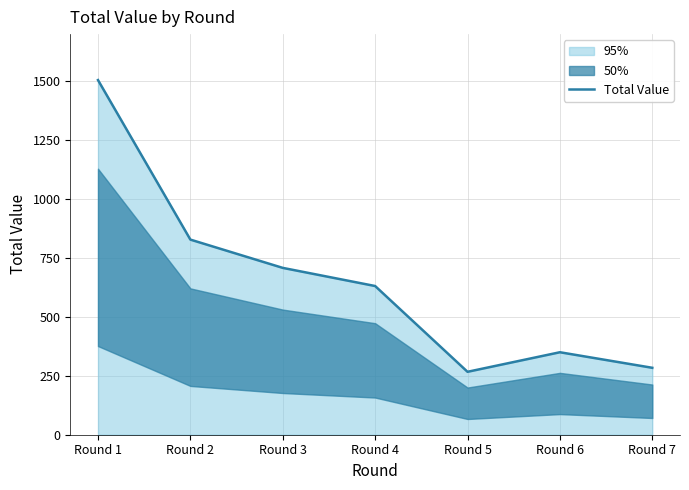

The chart shows a value of 267 at Round 5. True or false?

True